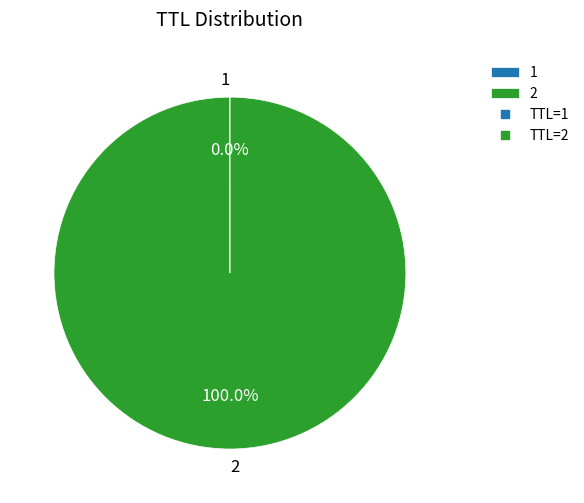

Which category accounts for the majority?

2